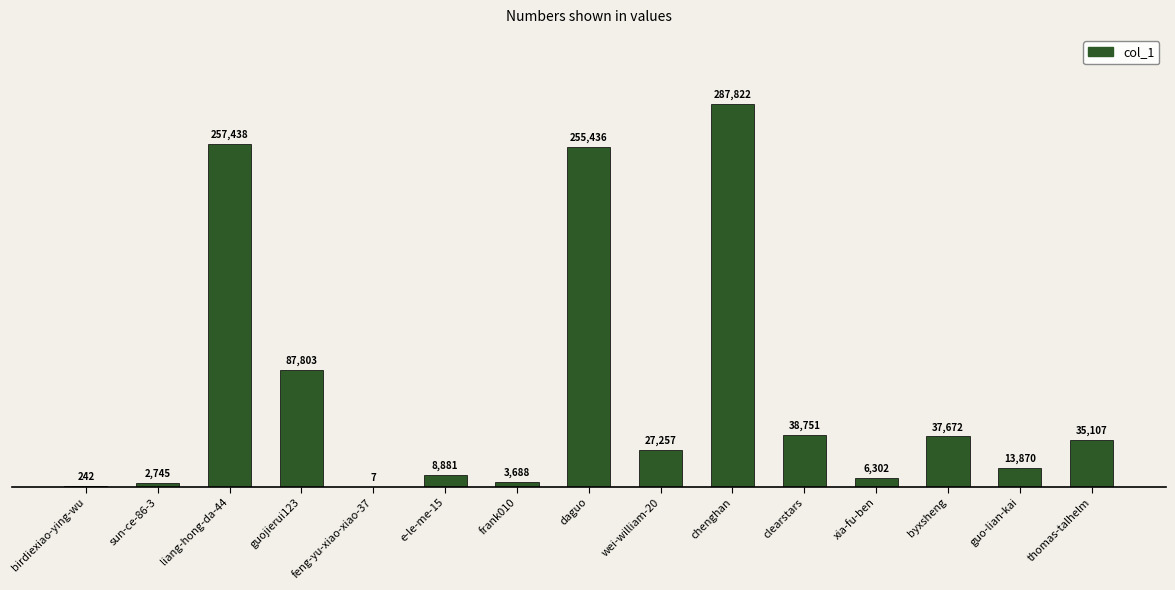

Reading left to right, list all the values displayed in this chart.

242	2745	257438	87803	7	8881	3688	255436	27257	287822	38751	6302	37672	13870	35107